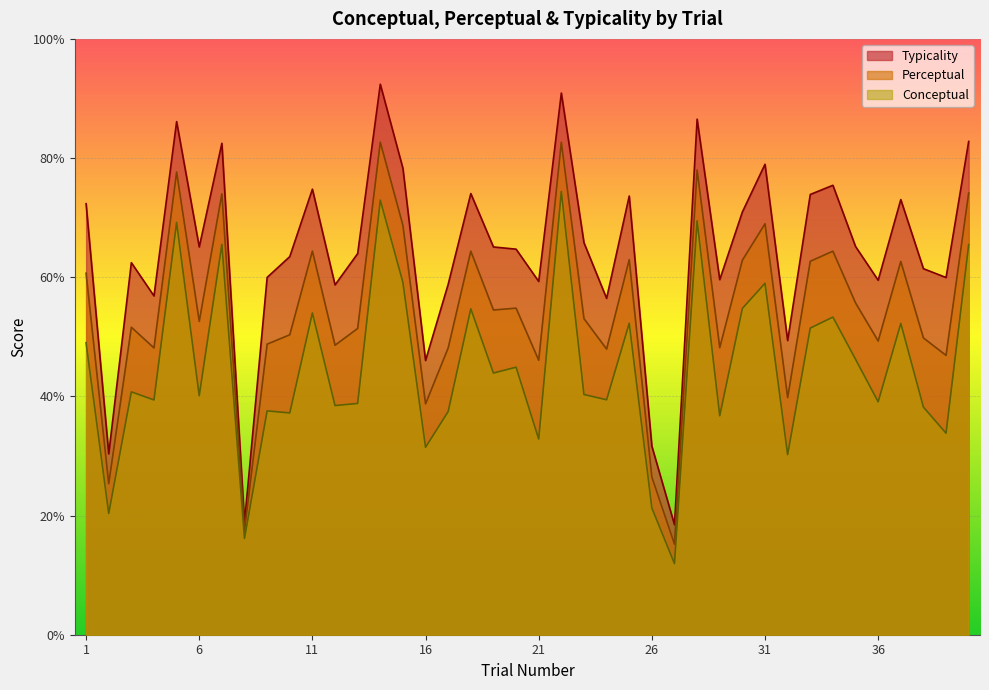

Does the chart display data point markers on the line(s)?

No